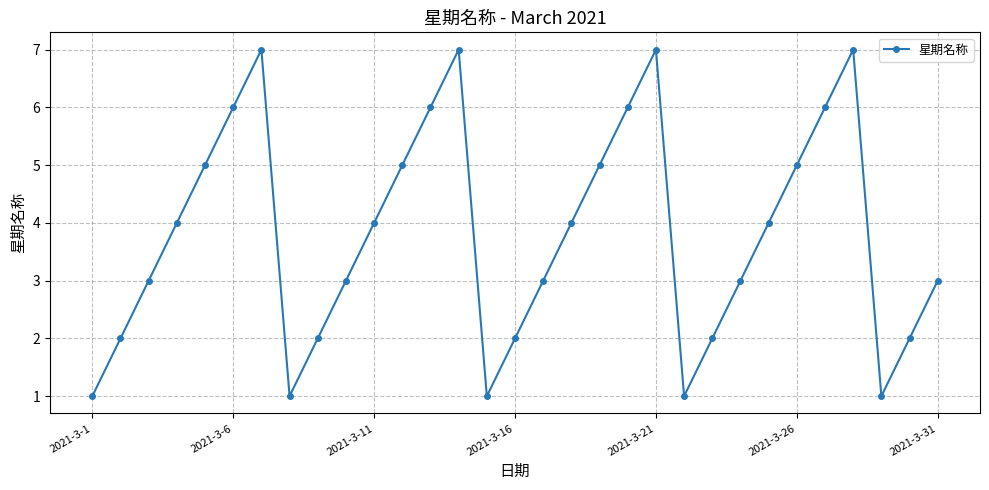

What is the greatest value displayed?

7